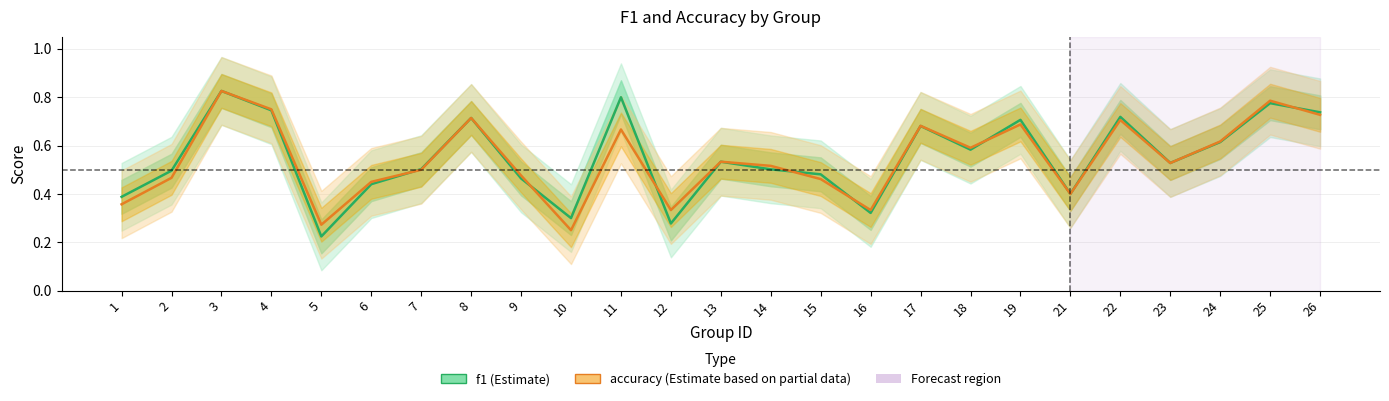

What is the value of the f1 point at the 3rd from the left?

0.8